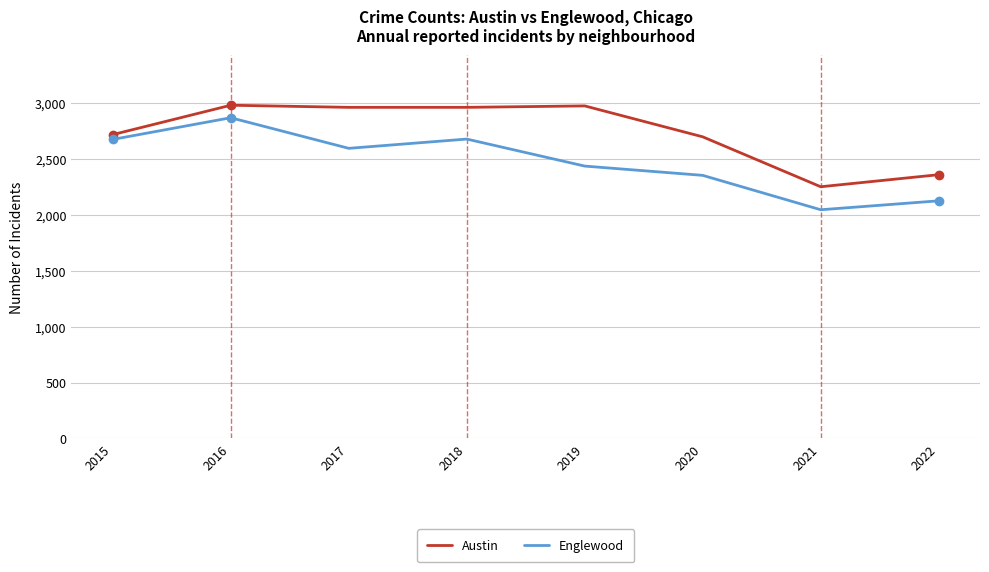

List the series in order of their peak value, highest first.

Austin, Englewood